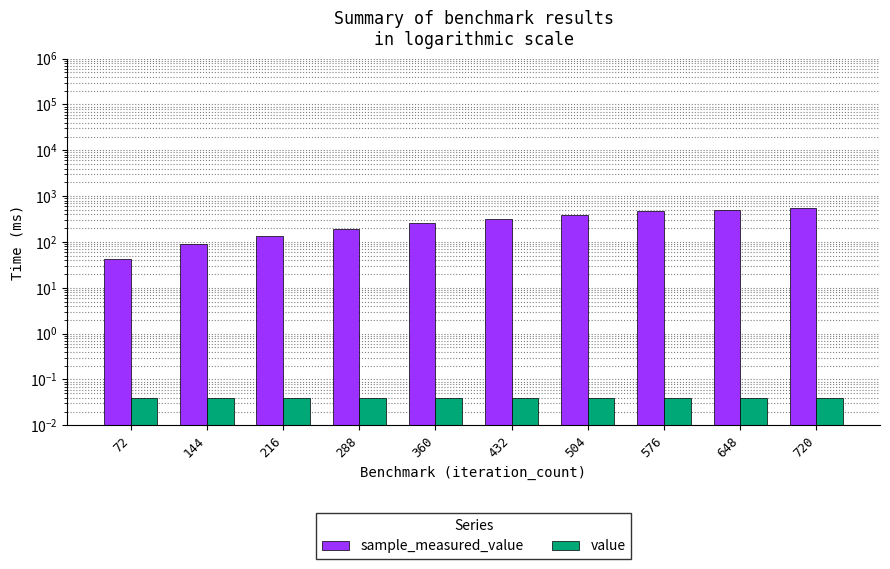

Is it true that sample_measured_value equals 90.0 at 144?

True